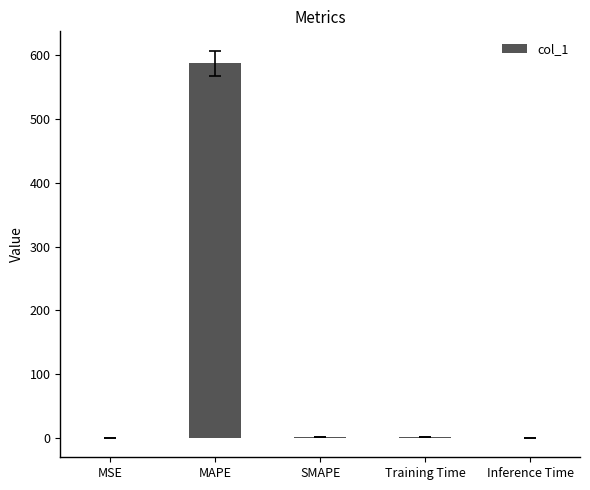

What is the sum of all values?

591.1